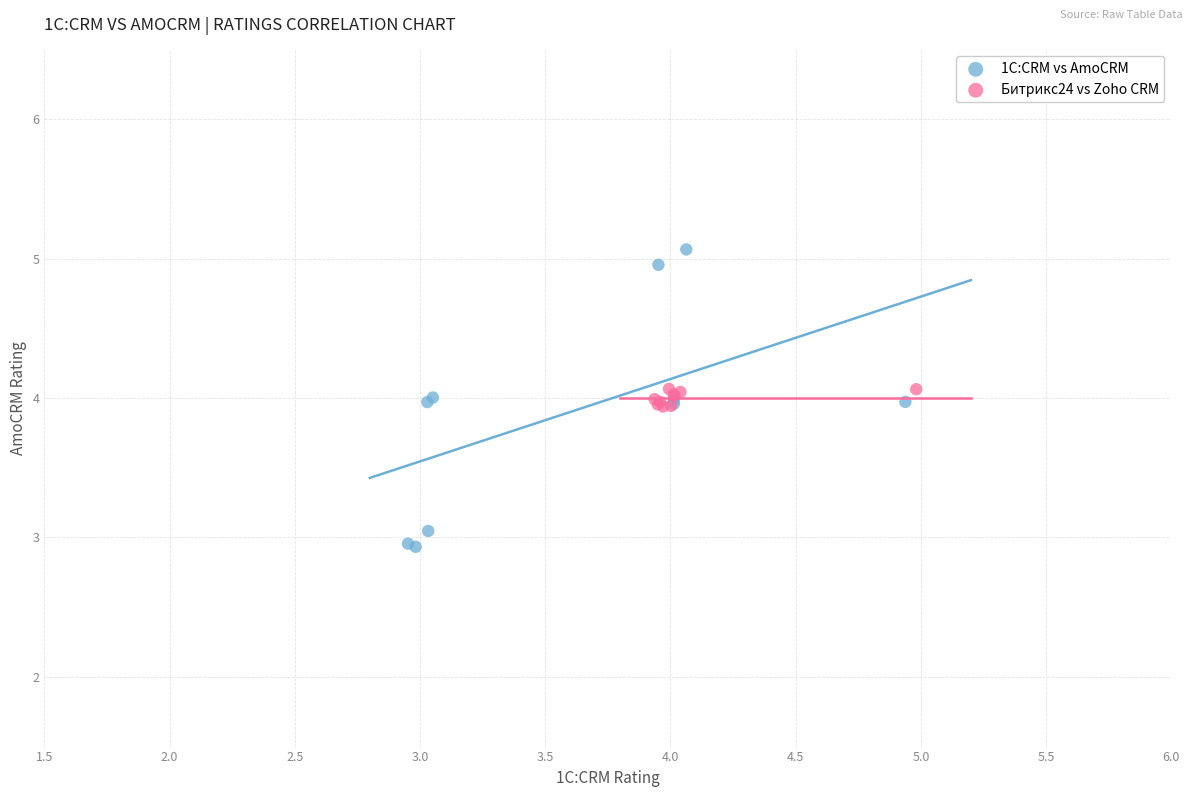

What are all the series names shown in the legend?

1C:CRM vs AmoCRM, Битрикс24 vs Zoho CRM